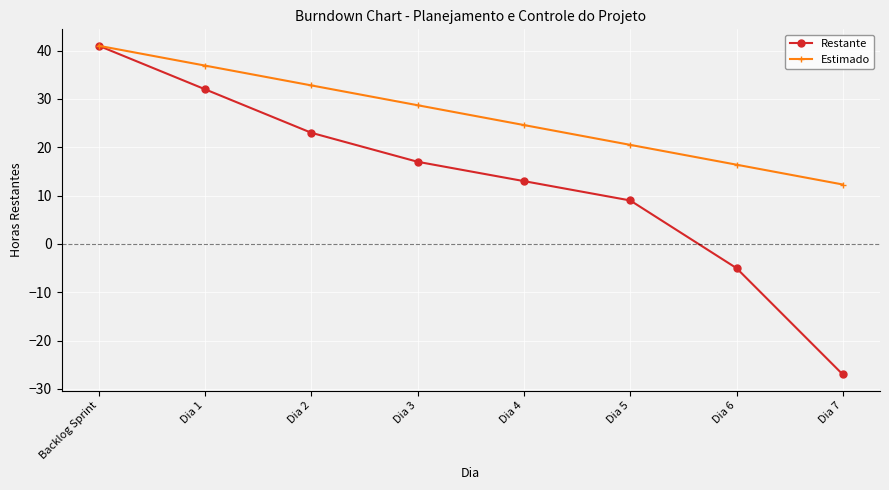

Read the Restante value at Dia 7.

-27.0